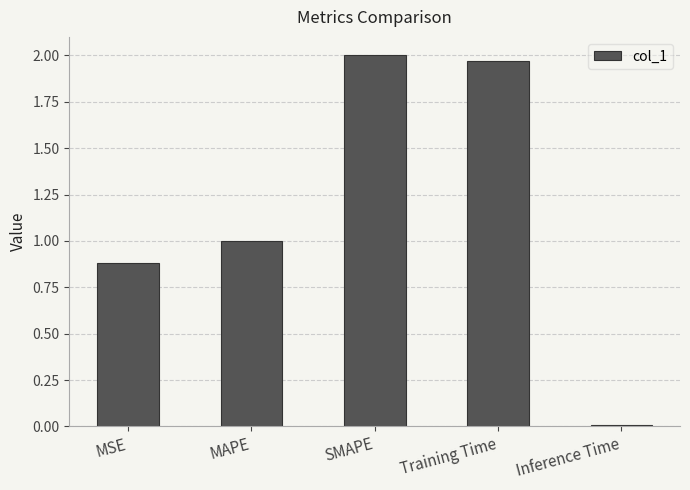

What is the label of the 1st bar from the left?

MSE